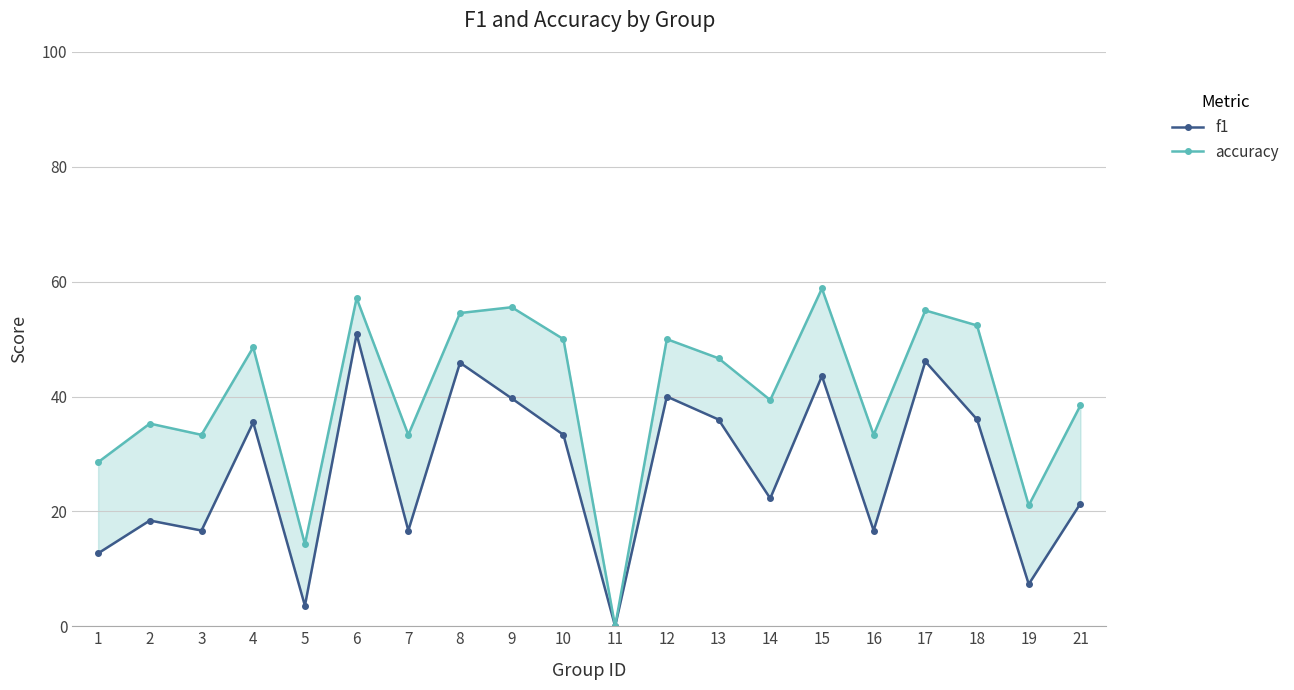

True or false: accuracy and f1 intersect in this chart.

False